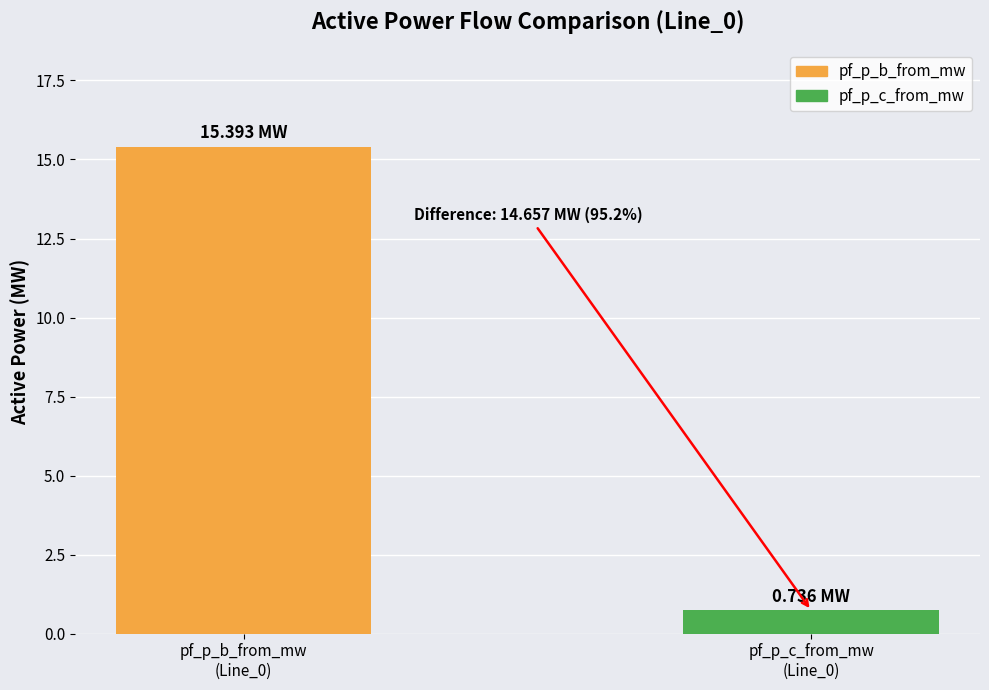

What is the sum of all values?

16.1